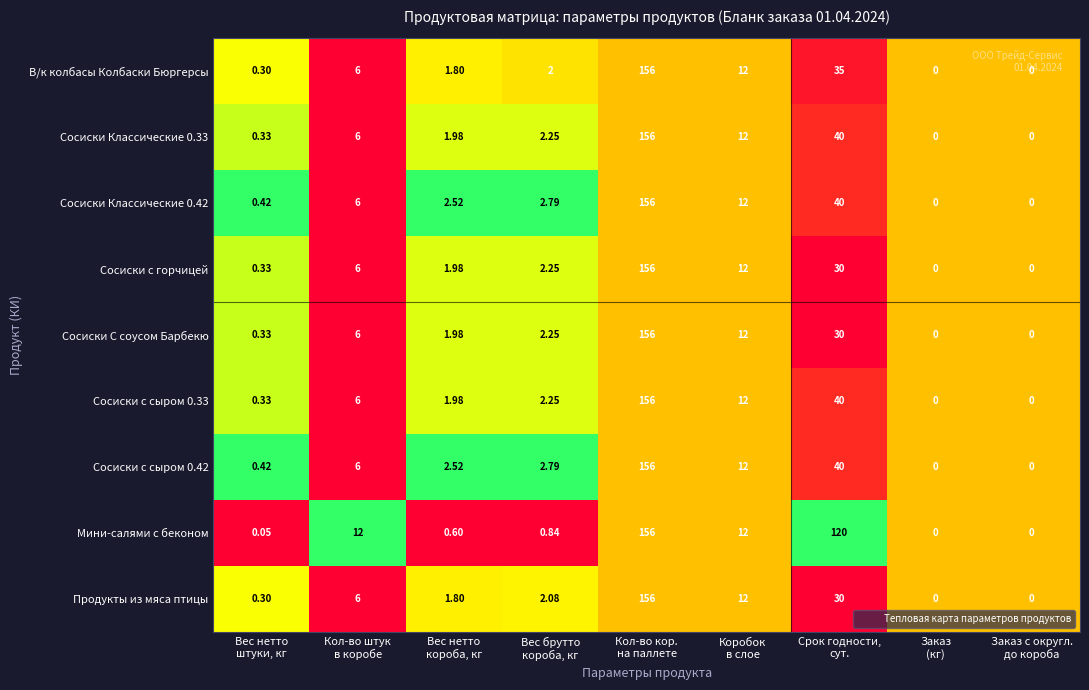

Which series has the largest total across all categories?

Мини-салями с беконом